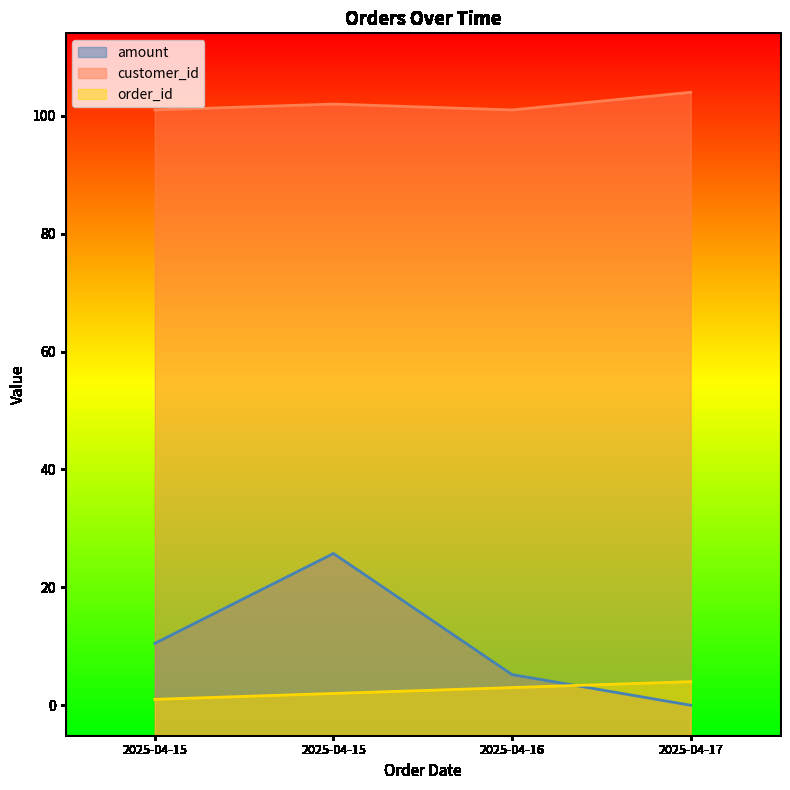

Where do amount and order_id first cross each other?

2025-04-16 and 2025-04-17